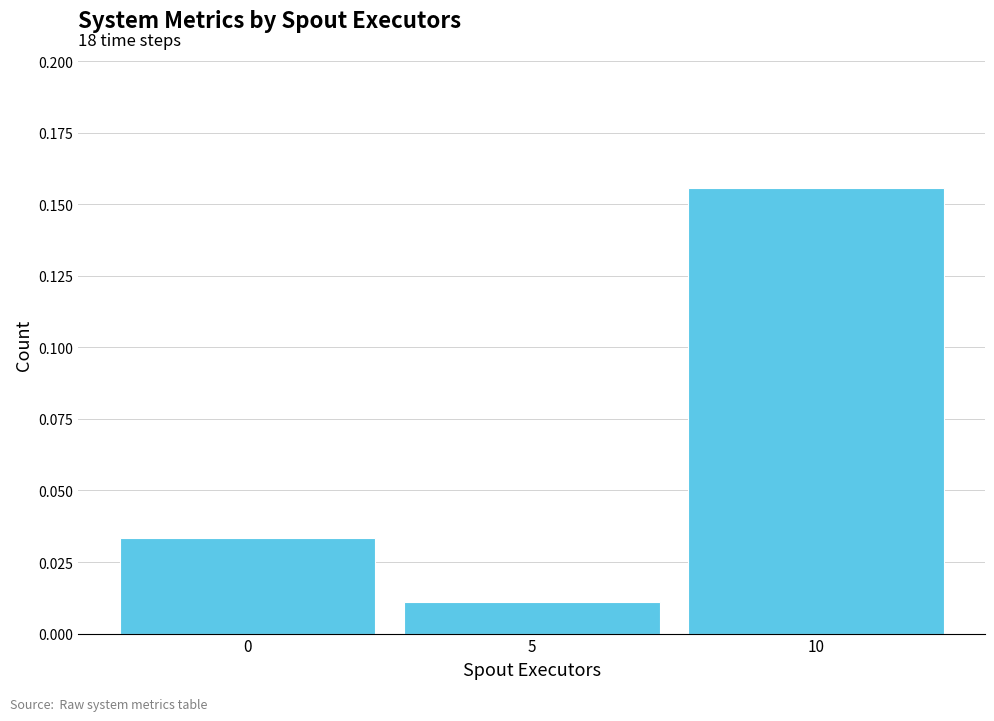

Which label corresponds to the smallest value in the chart?

5